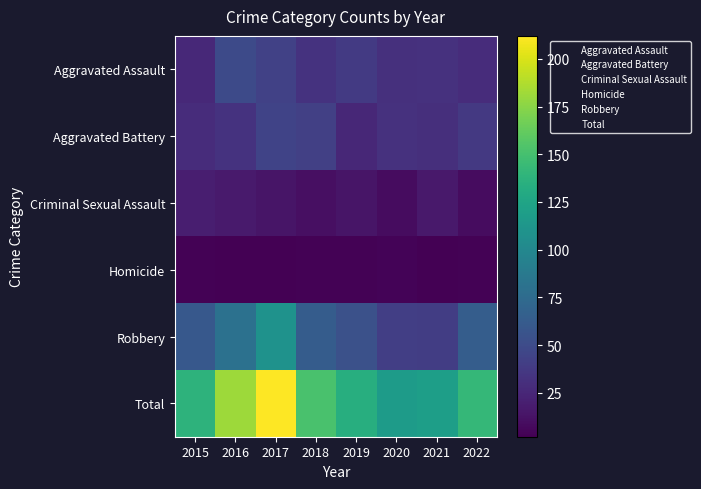

At 2021, list the series in order from largest to smallest.

Total, Robbery, Aggravated Assault, Aggravated Battery, Criminal Sexual Assault, Homicide